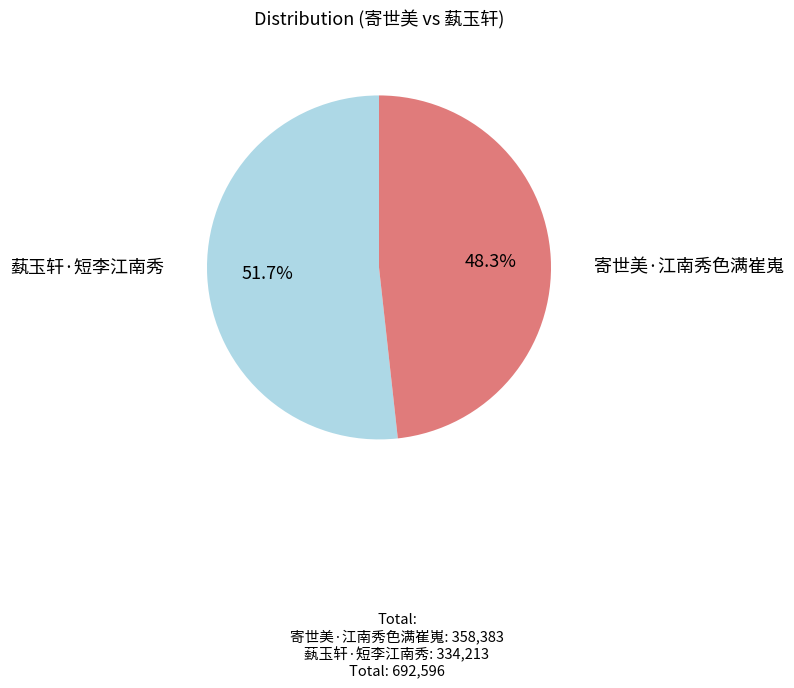

Is there a majority slice in this chart?

Yes